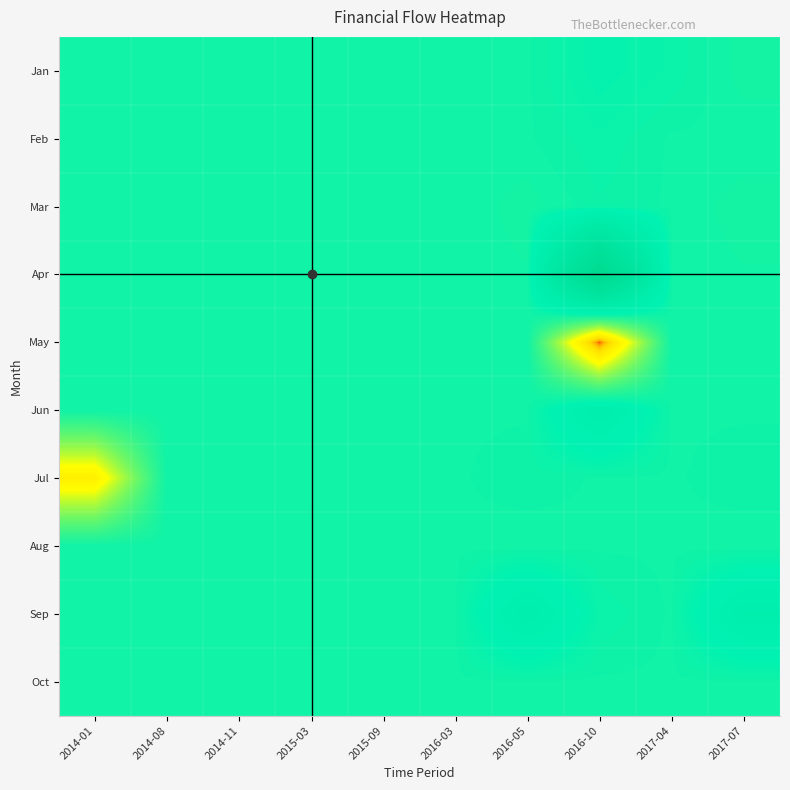

At 2016-05, list the series in order from largest to smallest.

Sep, Jul, Jan, Feb, May, Jun, Oct, Aug, Apr, Mar